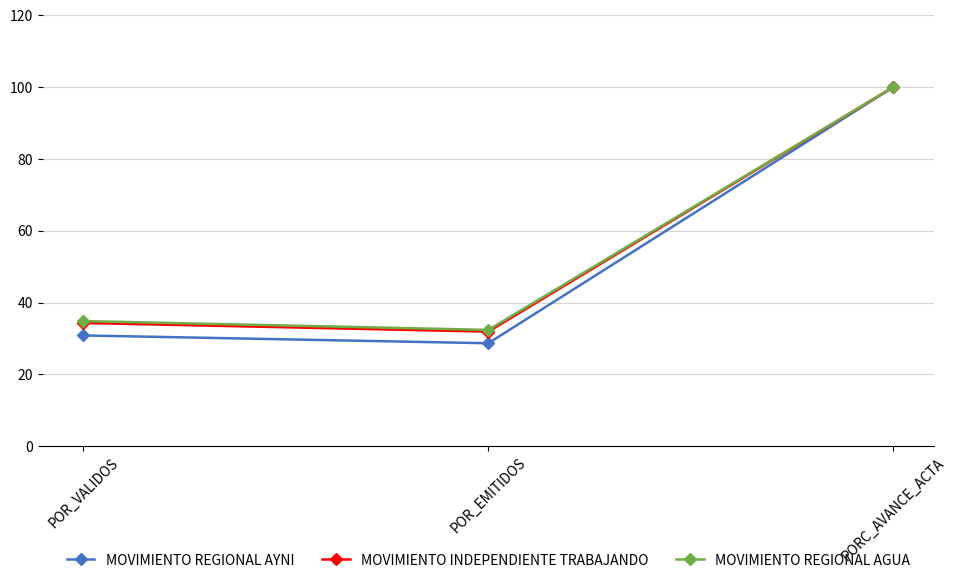

Which series changed the most between POR_VALIDOS and POR_EMITIDOS?

MOVIMIENTO REGIONAL AGUA